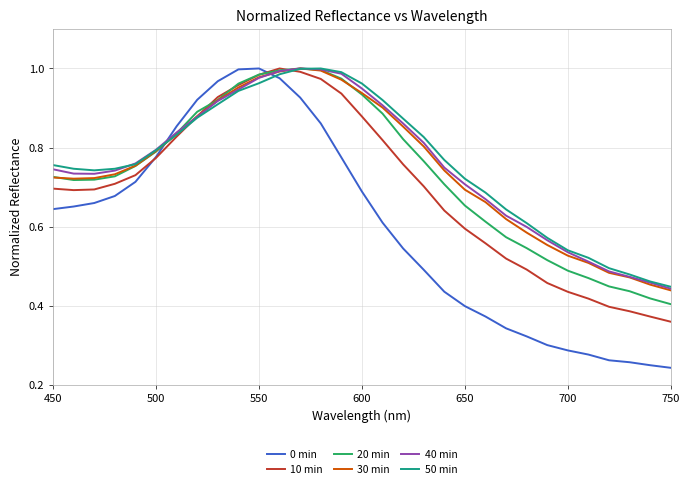

Which series has the widest spread of values?

0 min